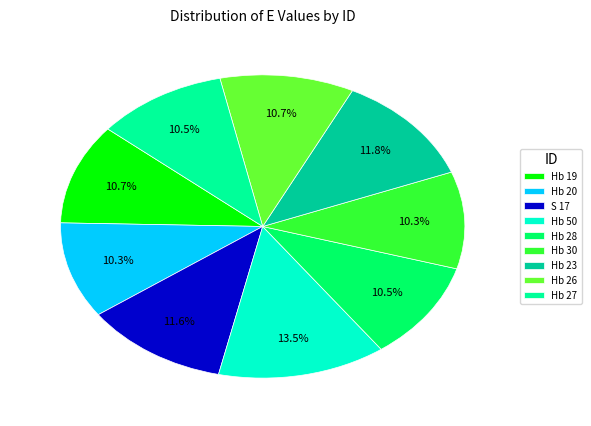

How many slices are in this pie chart?

9